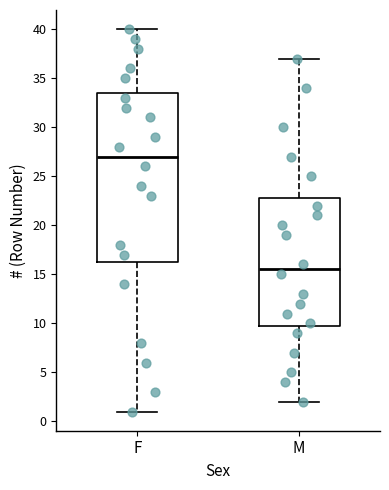

Where does the upper whisker of the box for F end on the y-axis? The values are not printed on the chart, so give them approximately, as read against the axis.

40.0